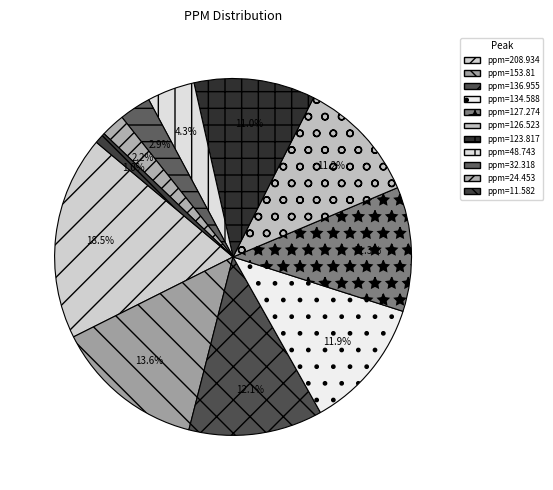

Count the number of slices in the pie.

11